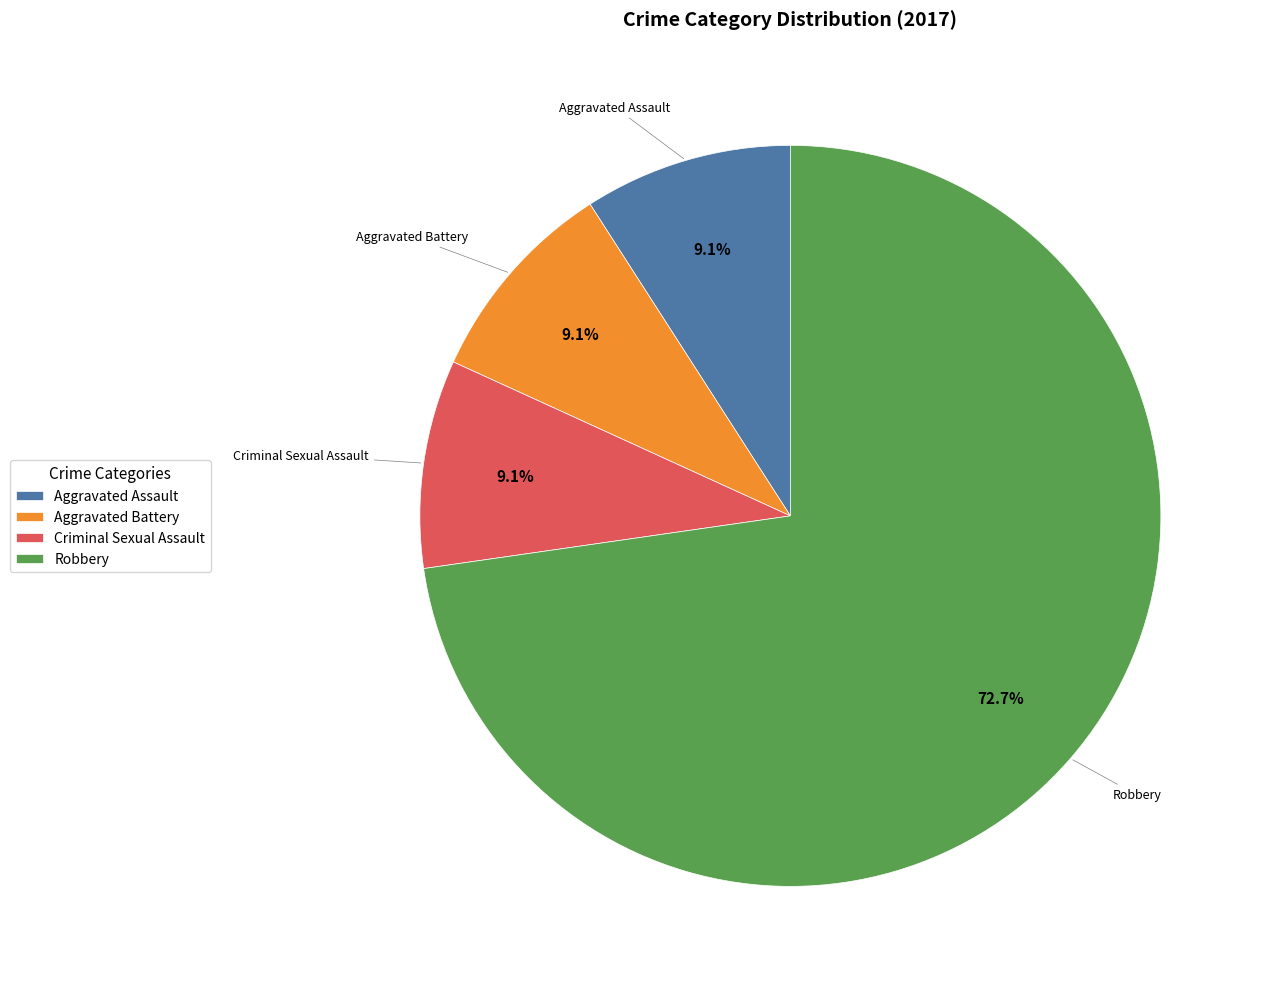

What is the largest slice in the pie chart?

Robbery